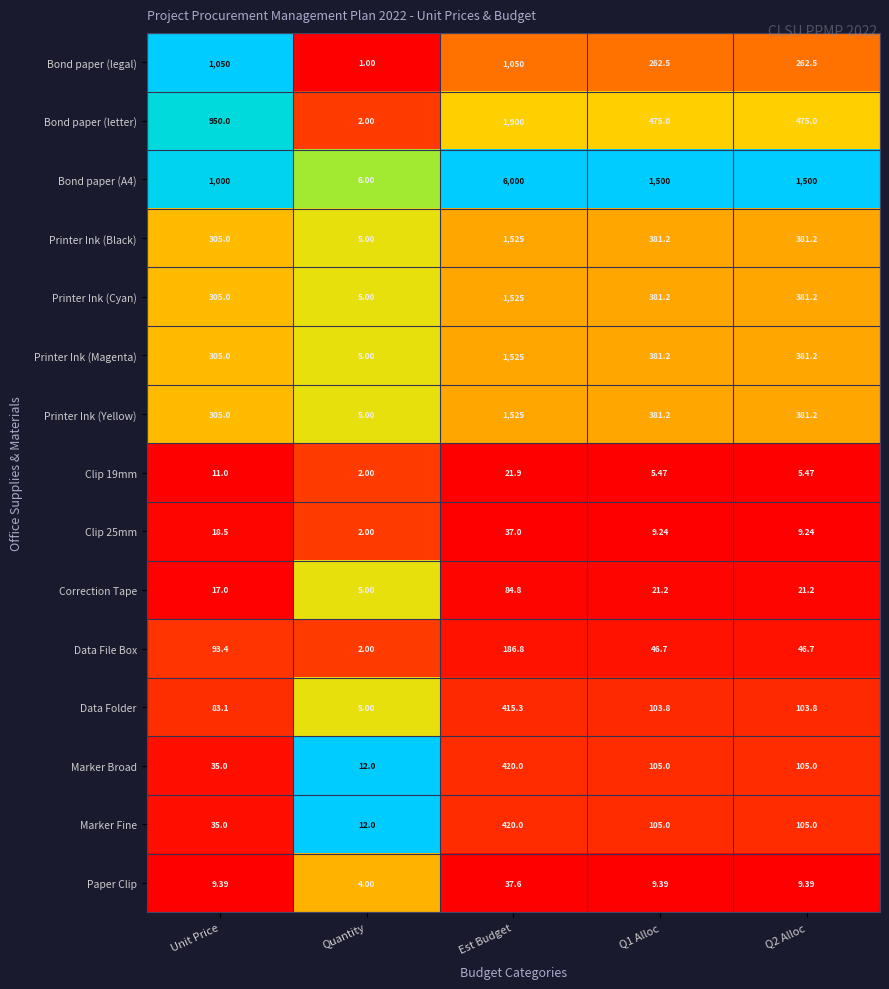

Which series has the largest range (max minus min)?

Bond paper (A4)